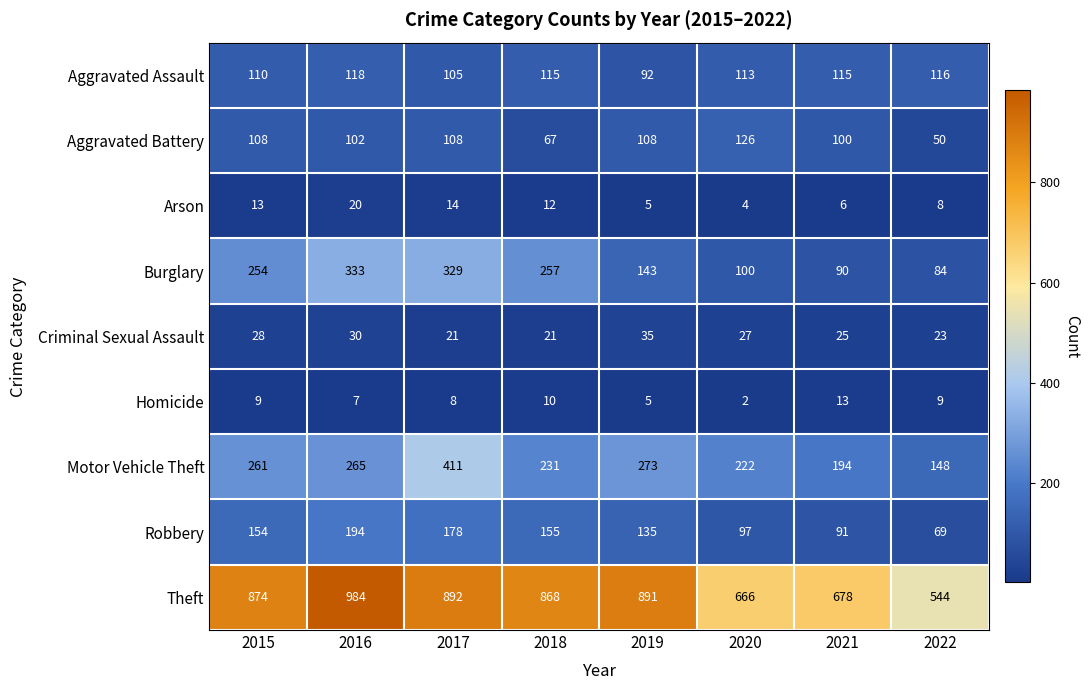

What is the approximate value of Burglary at 2022?

84